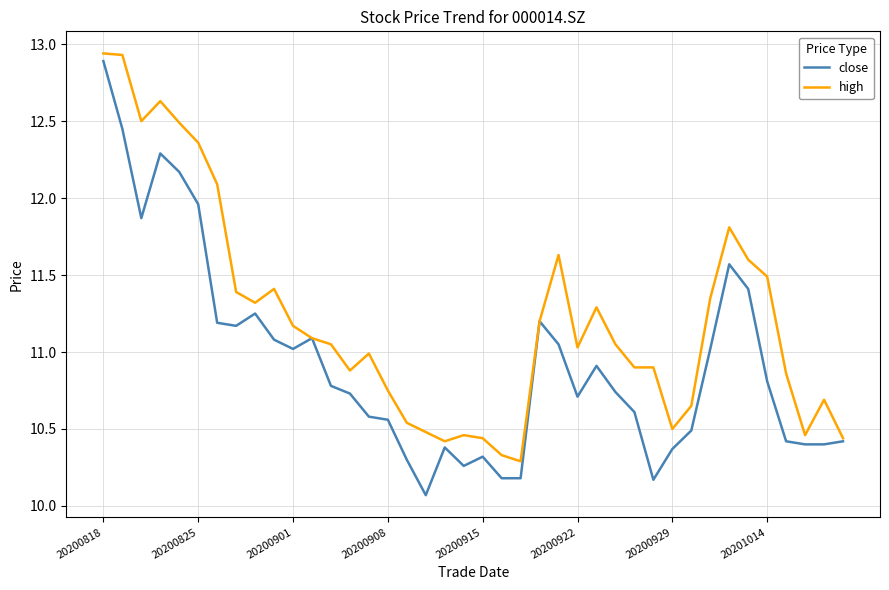

Which series has the largest total across all categories?

high